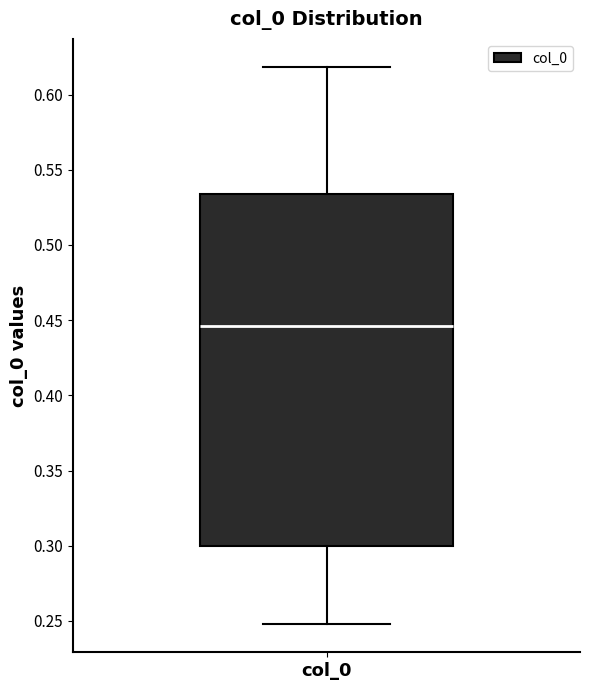

Read this box plot against the y-axis: the position of the median line, the range covered by the box, and the ends of both whiskers. The values are not printed on the chart, so give them approximately, as read against the axis.

median 0.445, box 0.300 to 0.535, whiskers 0.250 to 0.620